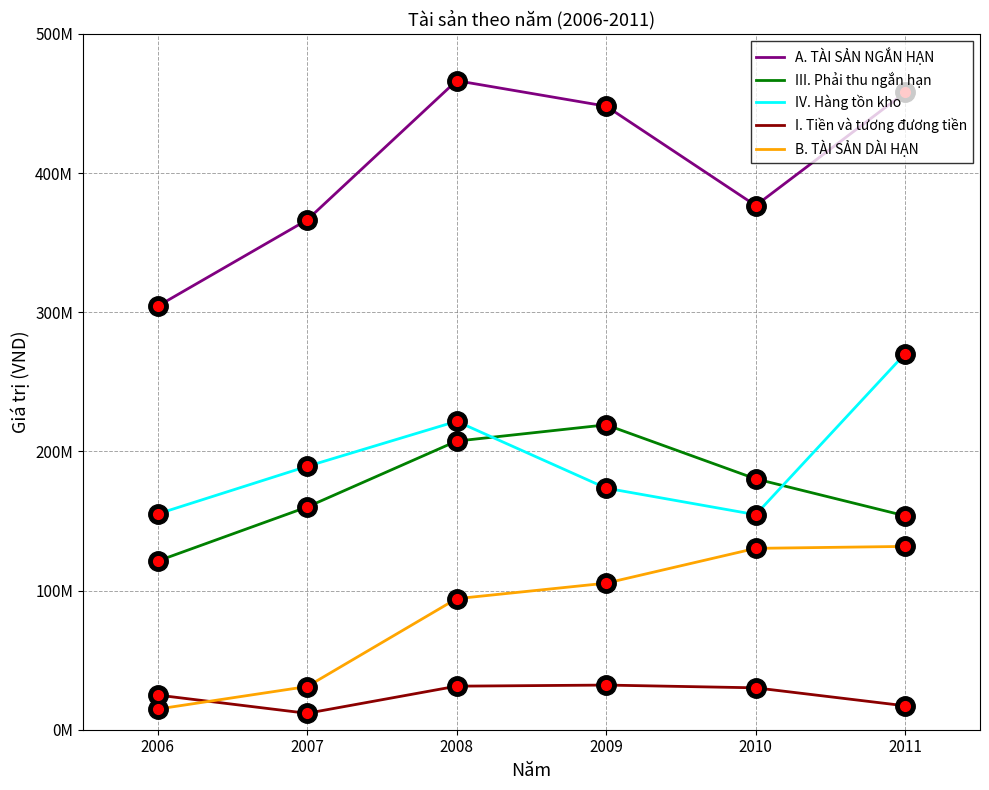

What are all the series names shown in the legend?

A. TÀI SẢN NGẮN HẠN, III. Phải thu ngắn hạn, IV. Hàng tồn kho, I. Tiền và tương đương tiền, B. TÀI SẢN DÀI HẠN